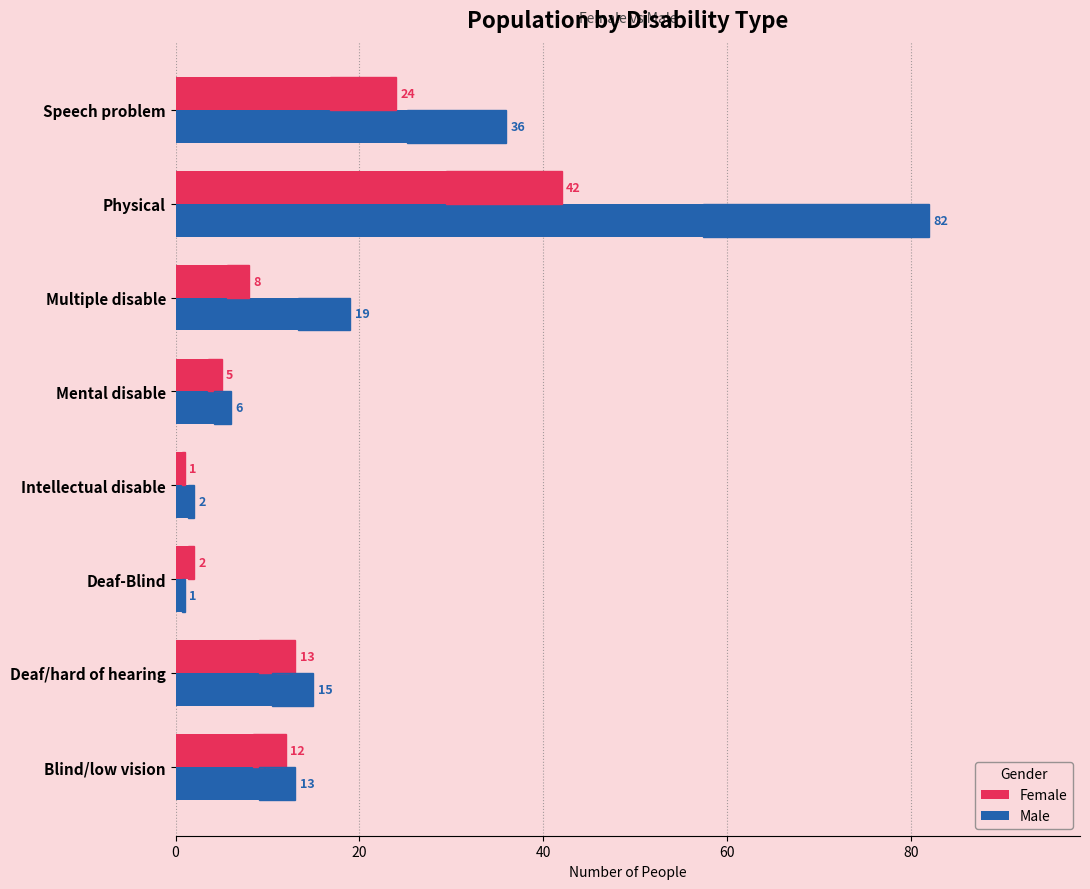

What is the difference between the maximum and minimum values in the Female series?

41